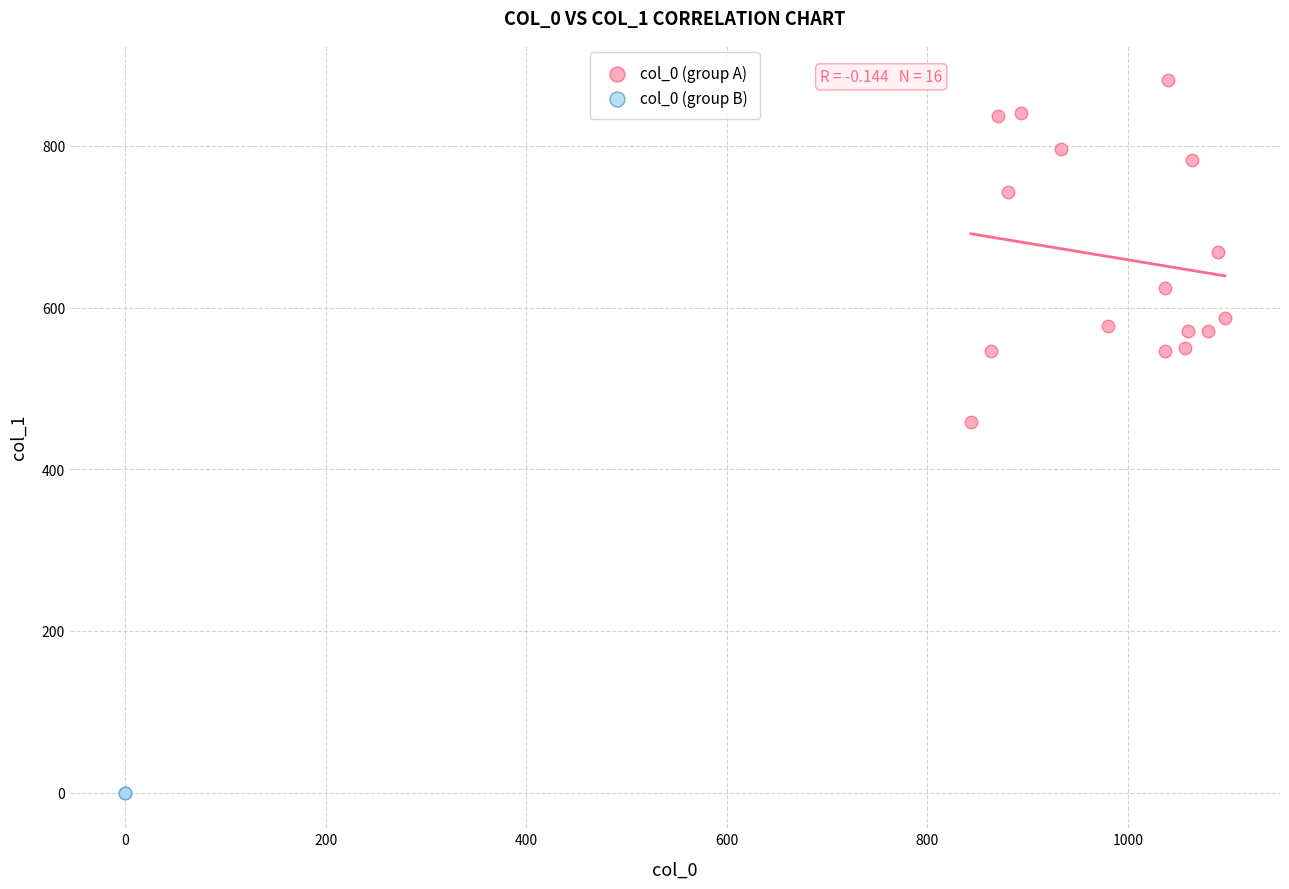

Which series reaches the minimum Y coordinate?

col_0 (group B)